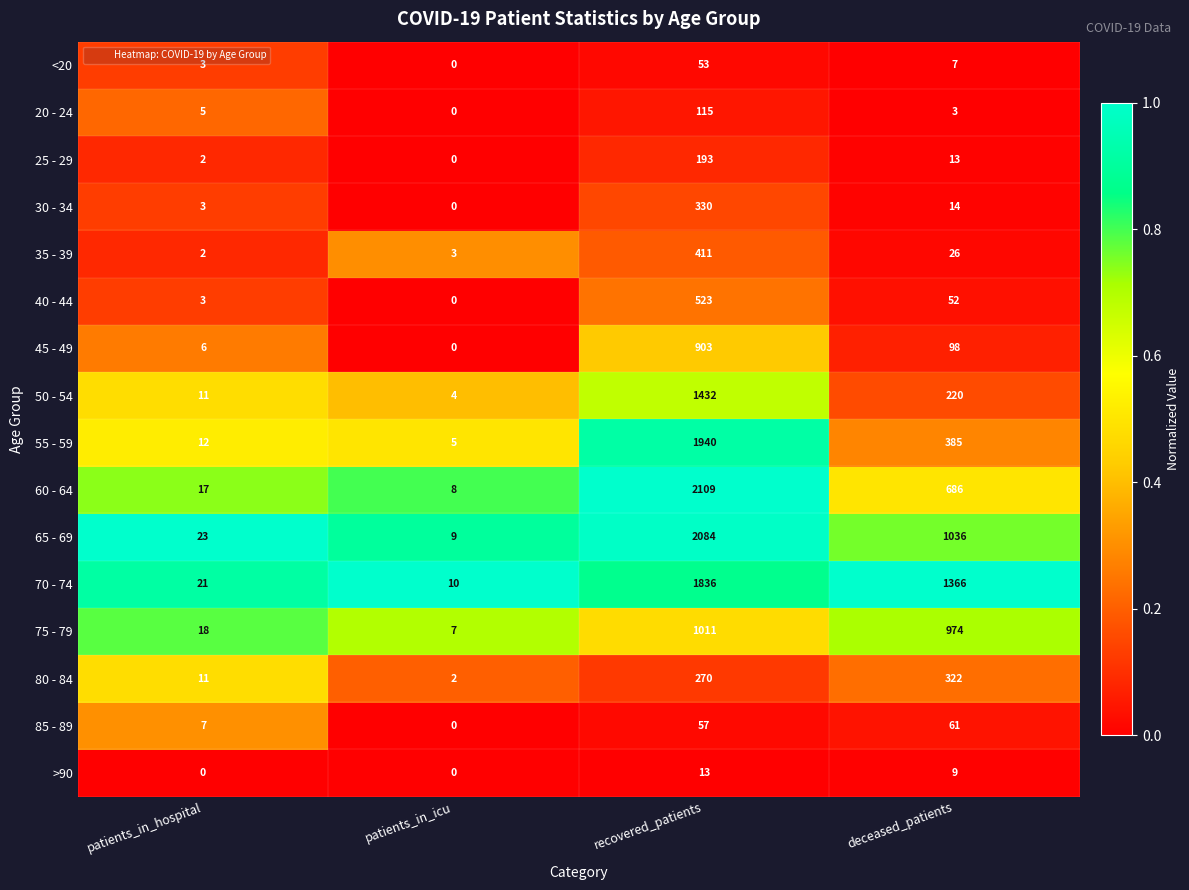

Is the value of <20 at patients_in_icu greater than the value of 85 - 89 at patients_in_hospital?

No